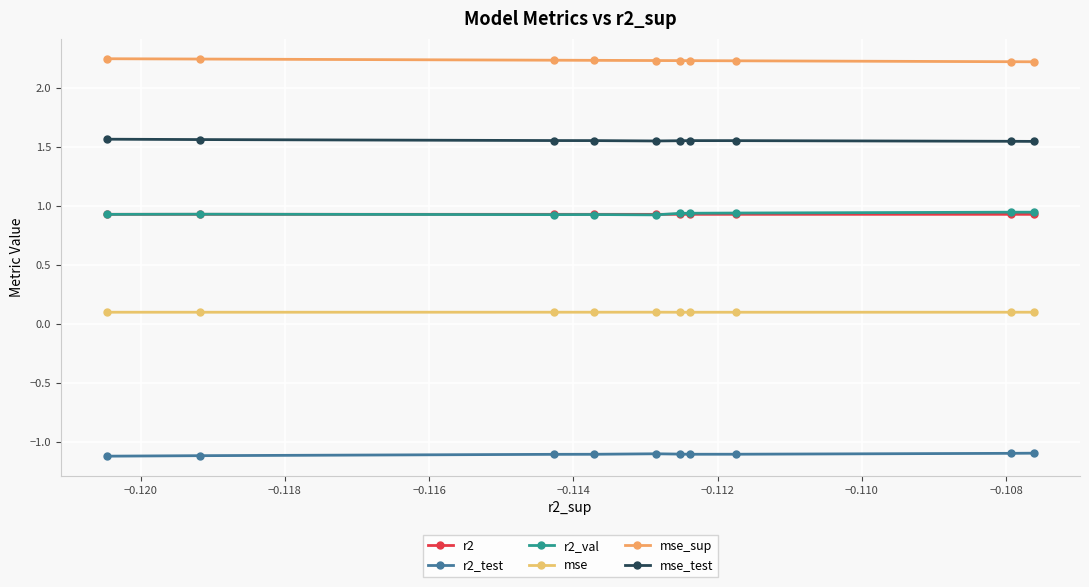

Between −0.114 and −0.110, which series saw the biggest shift?

r2_val